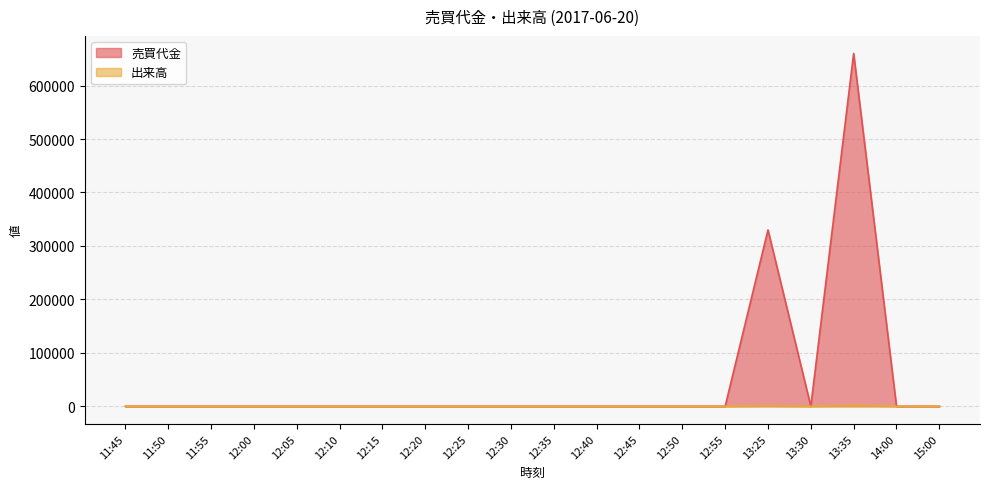

Between 15:00 and 12:05, which is larger?

15:00